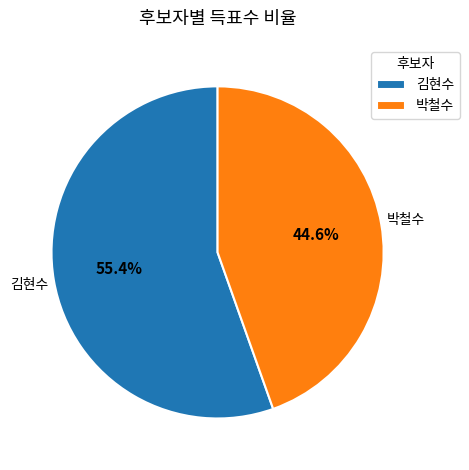

What is the total percentage of 박철수 and 김현수?

100.0%